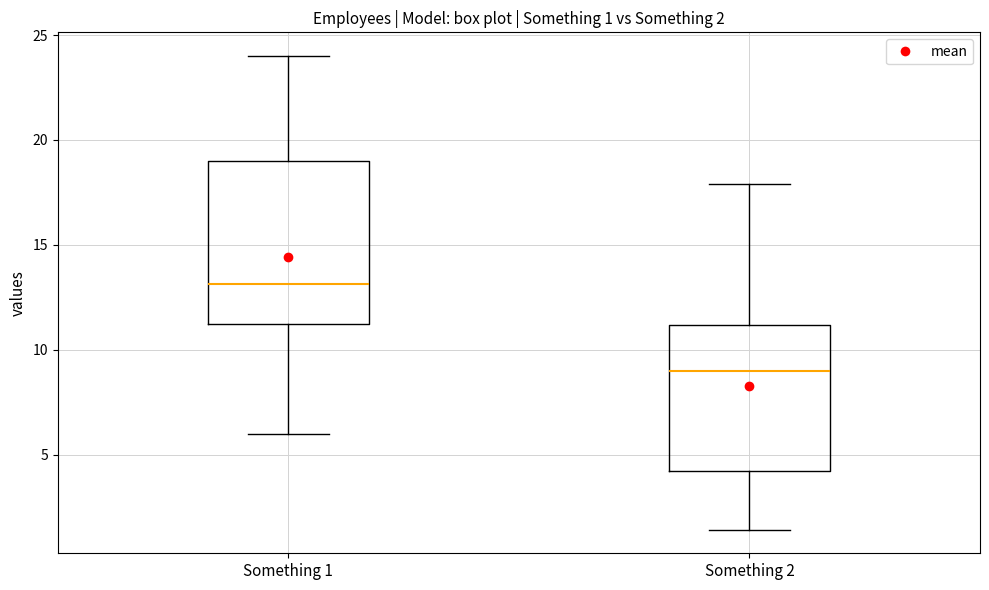

Which box has the highest median line?

Something 1